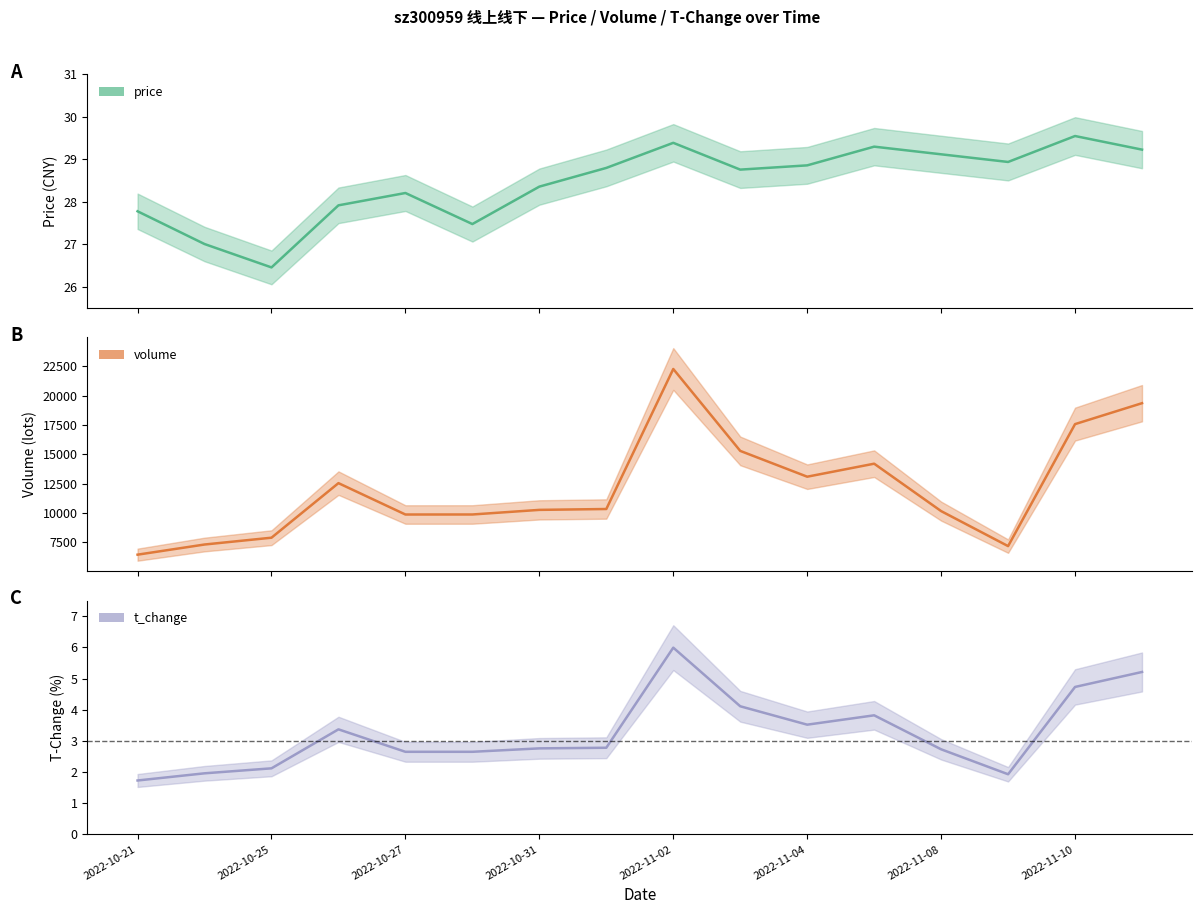

What is the difference between the second highest and second lowest values in the t_change series?

3.3